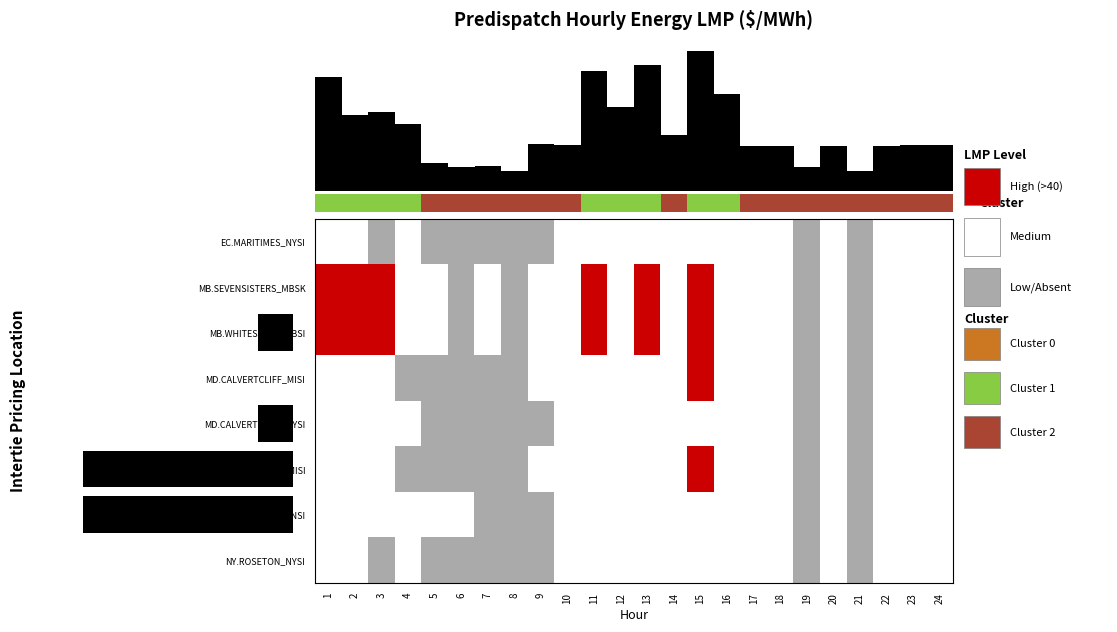

List the labels in order of MI.LUDINGTON_MISI value, smallest first.

4, 5, 6, 7, 8, 19, 21, 1, 2, 3, 9, 10, 11, 12, 13, 14, 16, 17, 18, 20, 22, 23, 24, 15